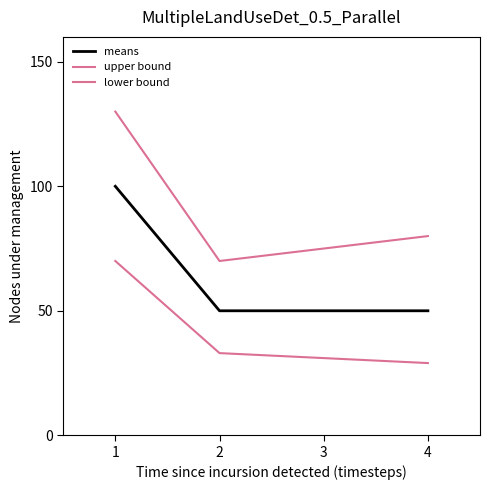

Does the chart display data point markers on the line(s)?

No